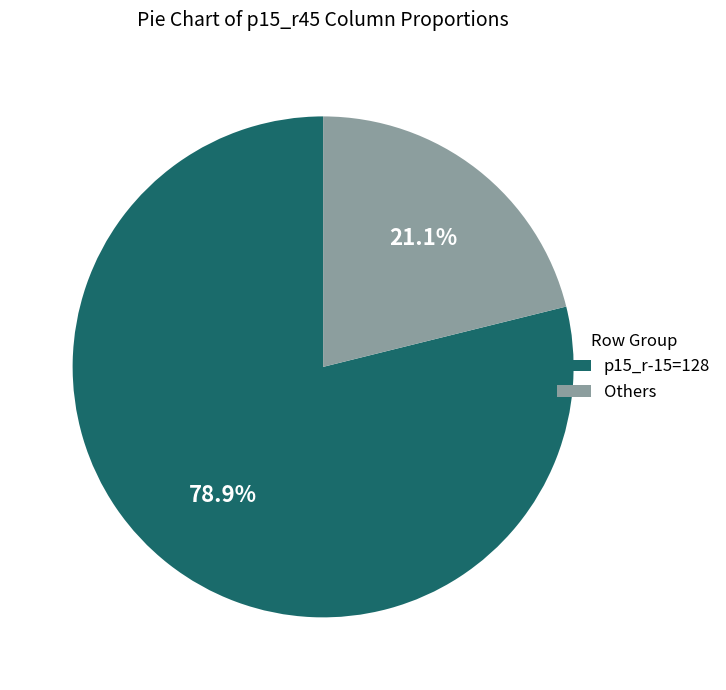

What percentage is NOT represented by p15_r-15=128?

21.1%